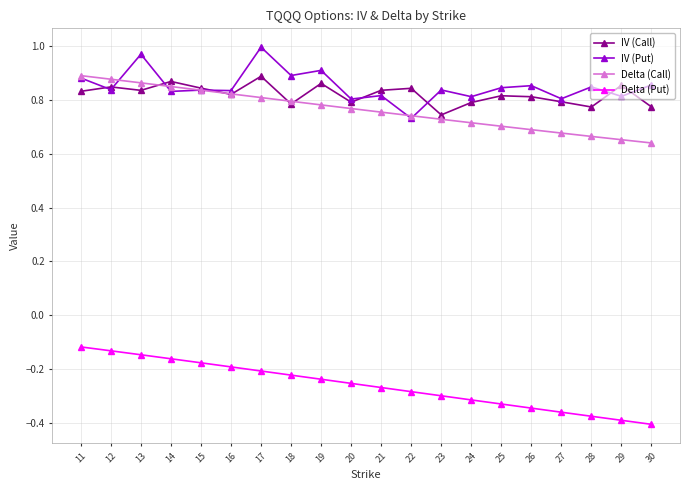

True or false: Delta (Call) and Delta (Put) cross at least once.

False